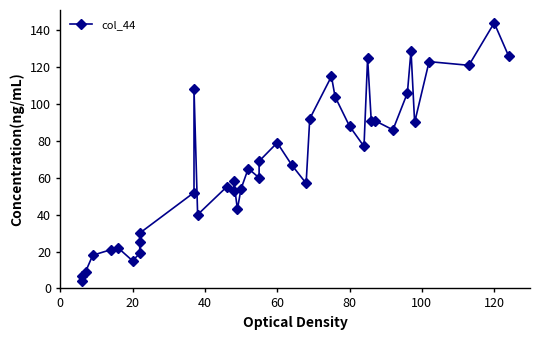

What is the sum of all values?

2738